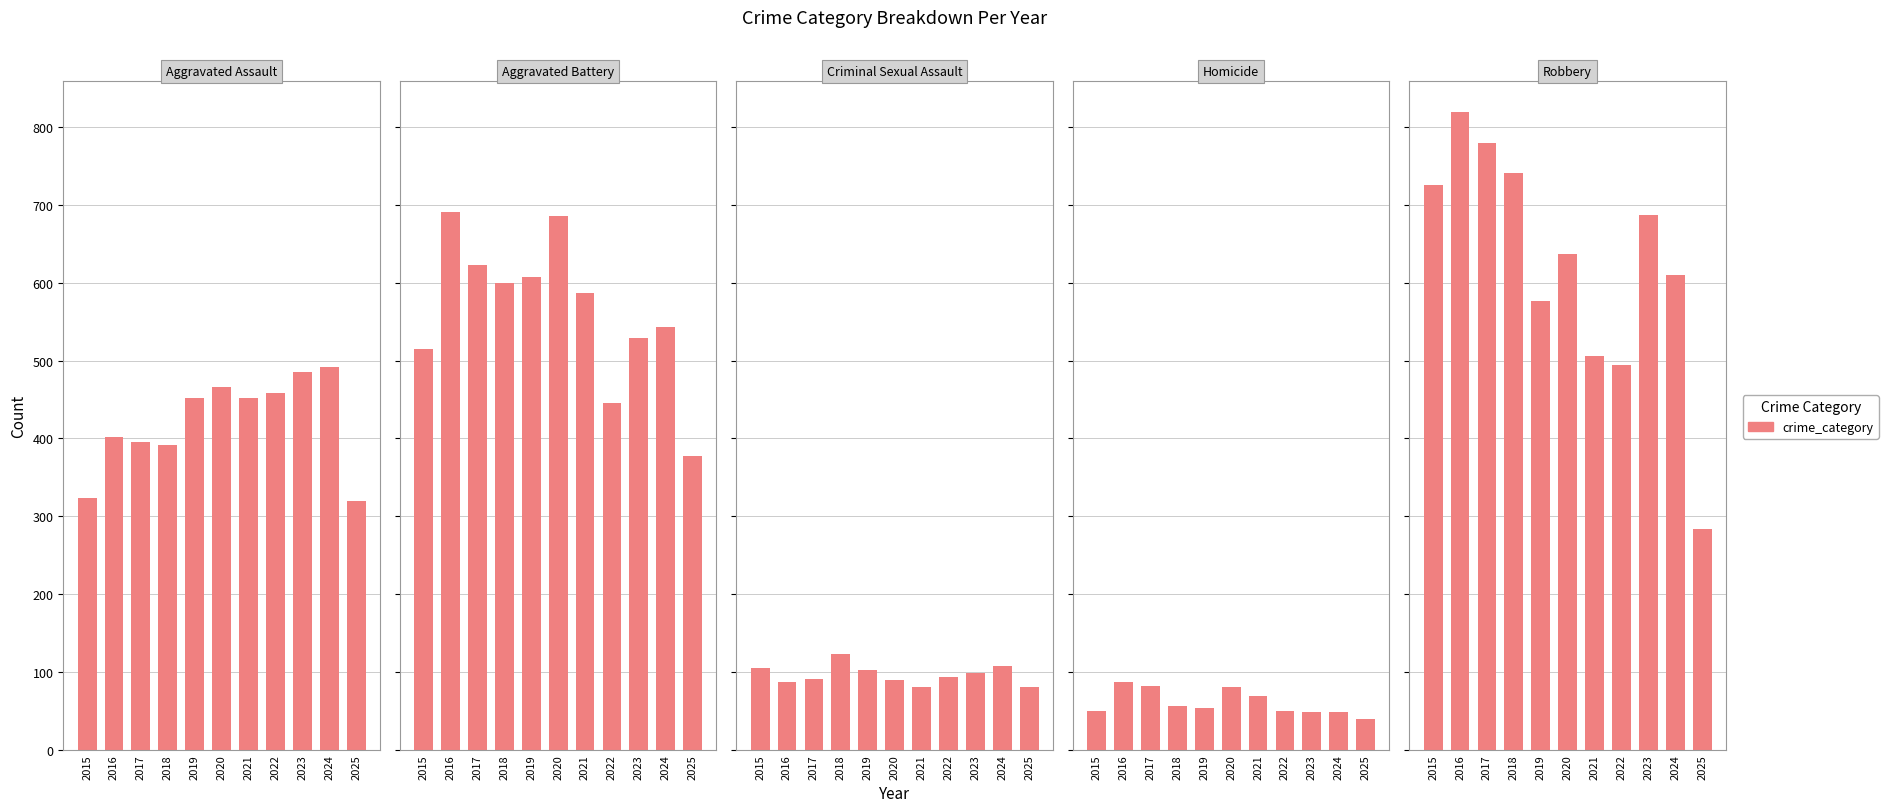

Which category has the highest value across all series?

2016